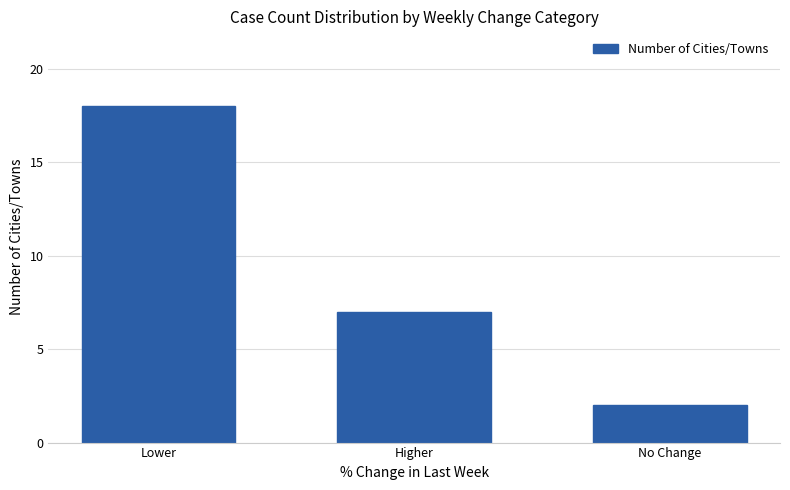

How many values are between 2 and 18?

3